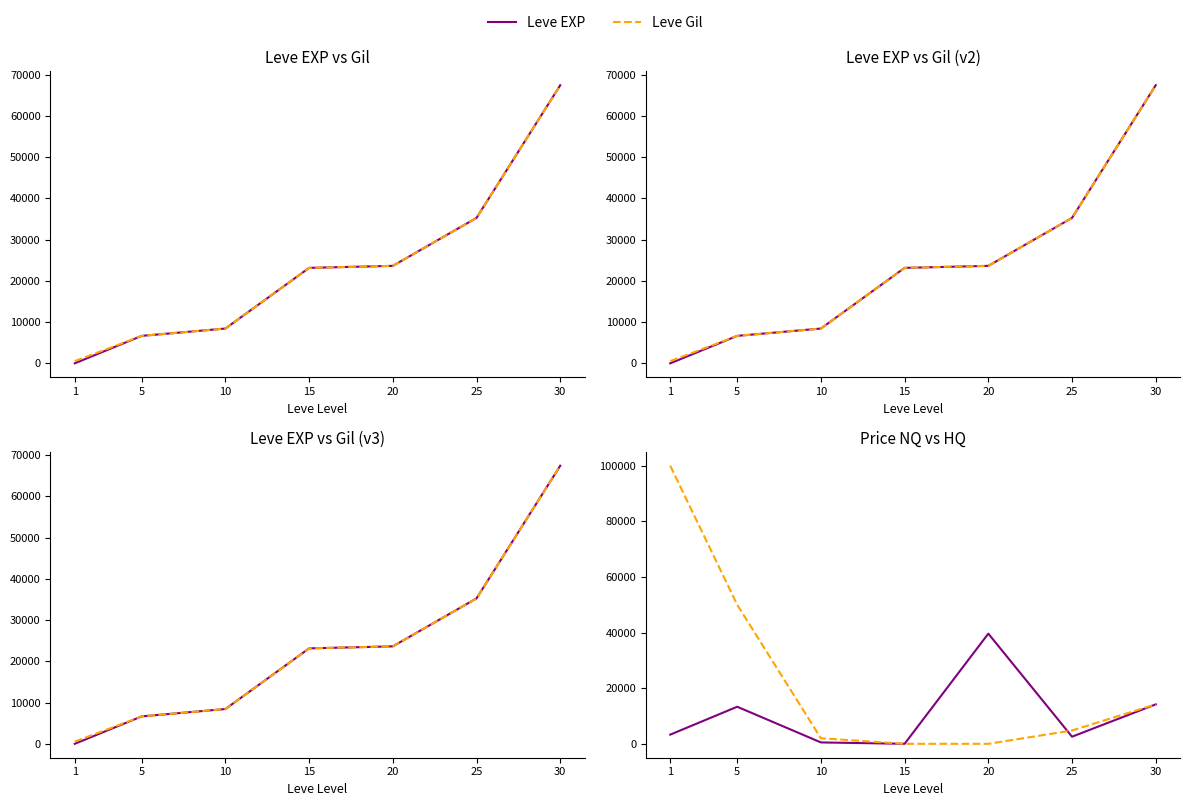

Which series has the largest total across all categories?

Avg Price HQ